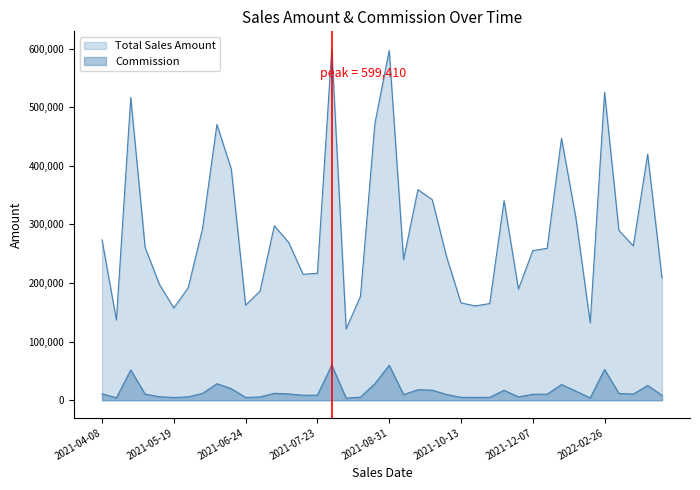

True or false: Total Sales Amount has more than 1 points higher than both neighbors.

True